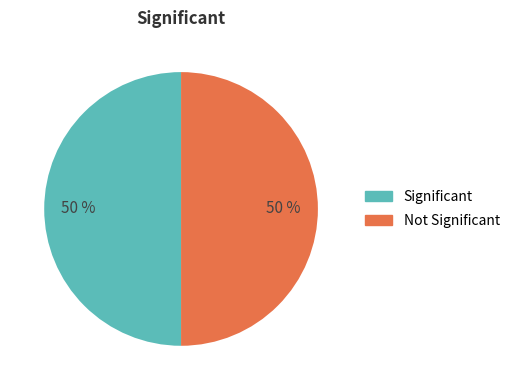

How many segments does this pie chart have?

2